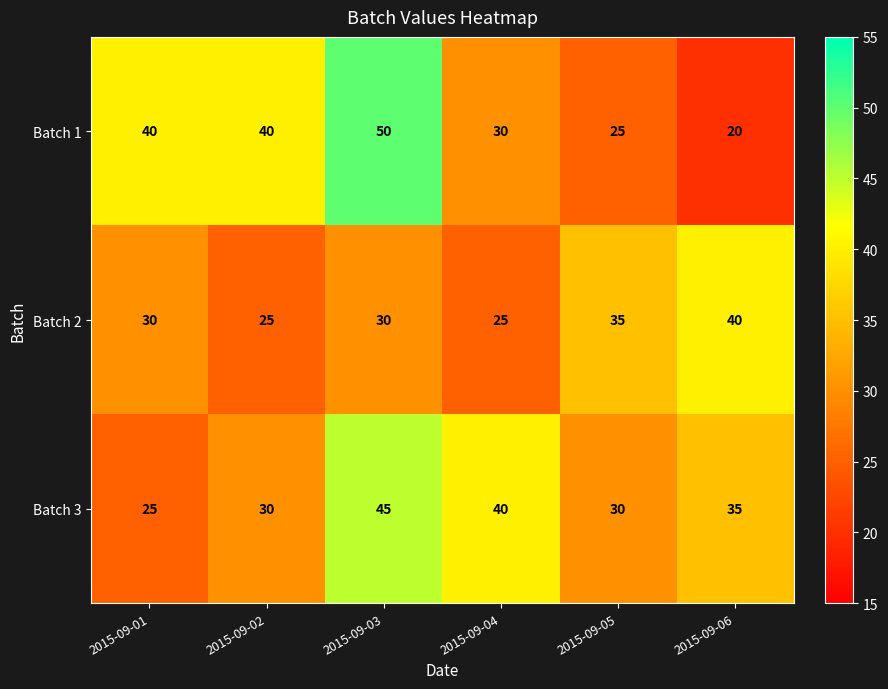

Count the Batch 3 values in the range 30 to 40.

4